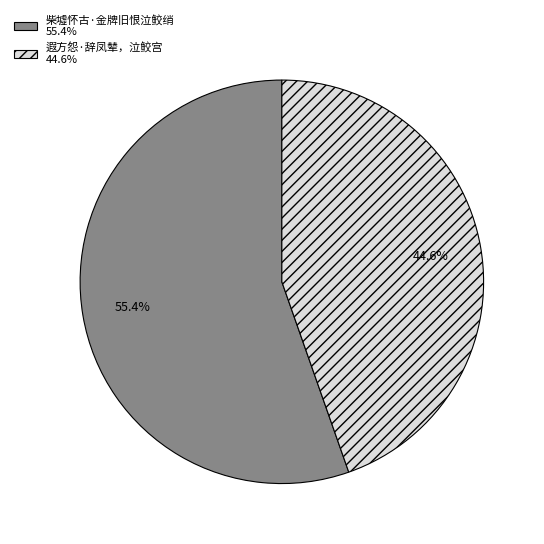

Which has a higher value, 遐方怨·辞凤辇，泣鲛宫 44.6% or 柴墟怀古·金牌旧恨泣鲛绡 55.4%?

柴墟怀古·金牌旧恨泣鲛绡 55.4%